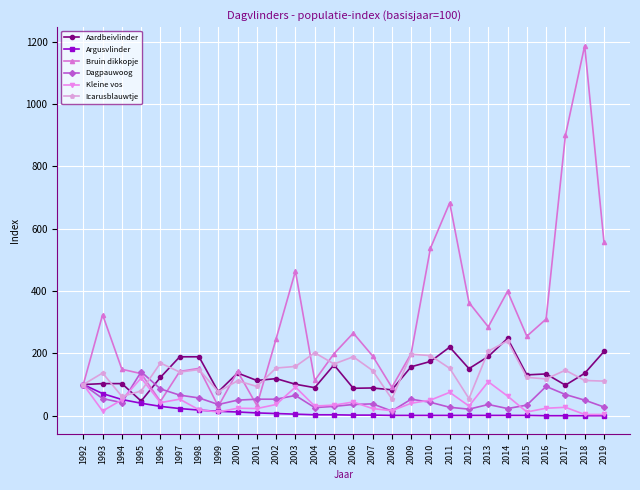

True or false: Kleine vos has more than 0 points higher than both neighbors.

True